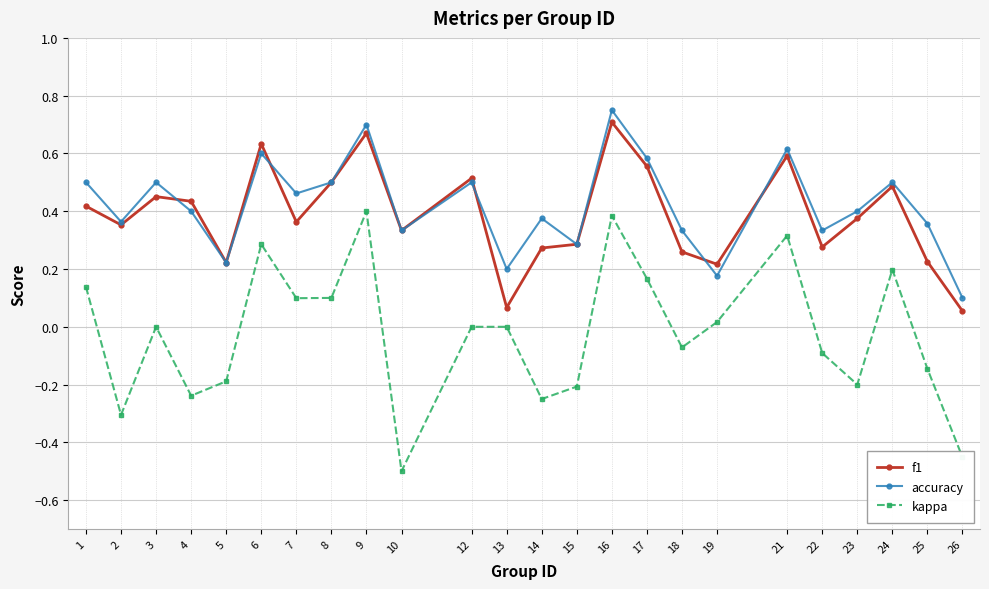

The accuracy series shows 0.2 at 5. True or false?

True